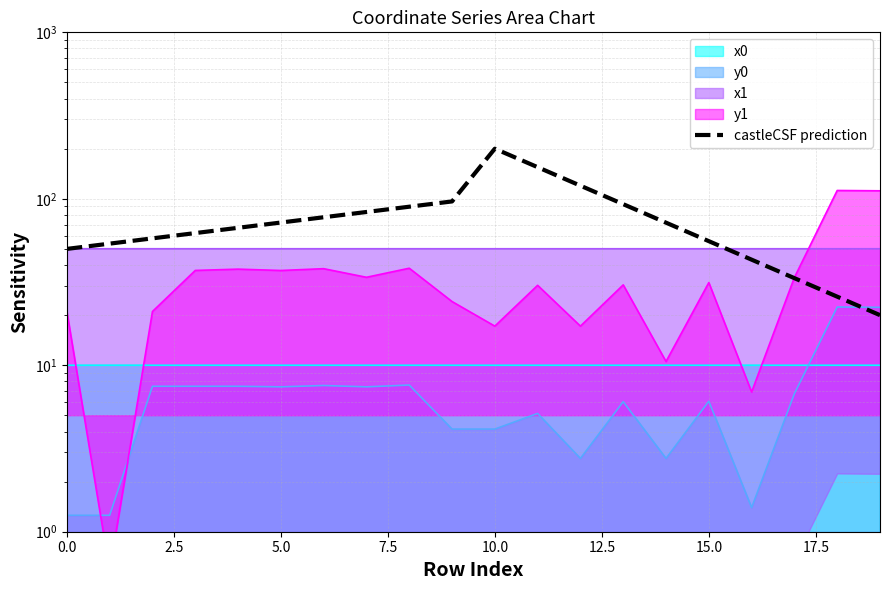

Approximately how many times larger is the value at 11 compared to 9?

1.6